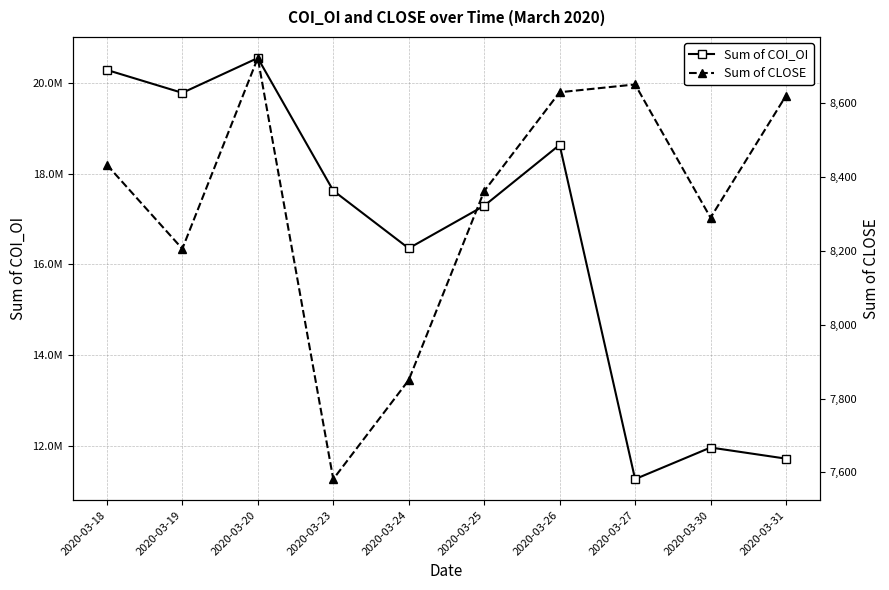

The Sum of CLOSE series shows 7581.6 at 2020-03-23. True or false?

True